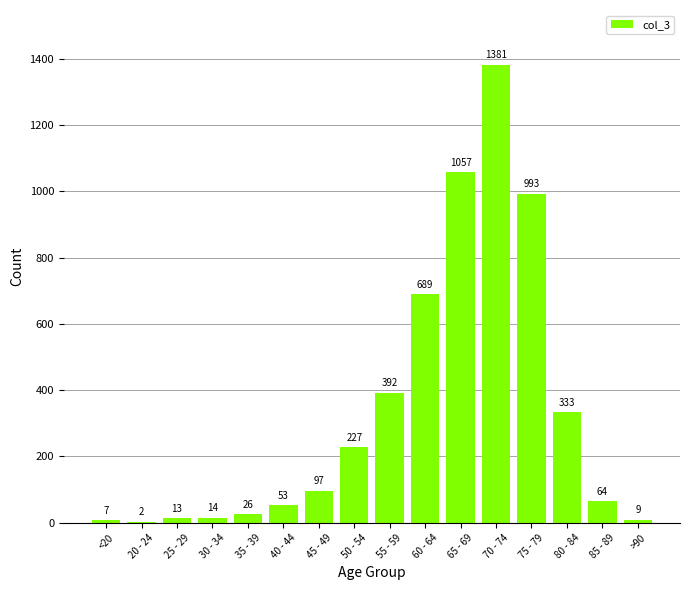

The chart shows a value of 2 at 20 - 24. True or false?

True